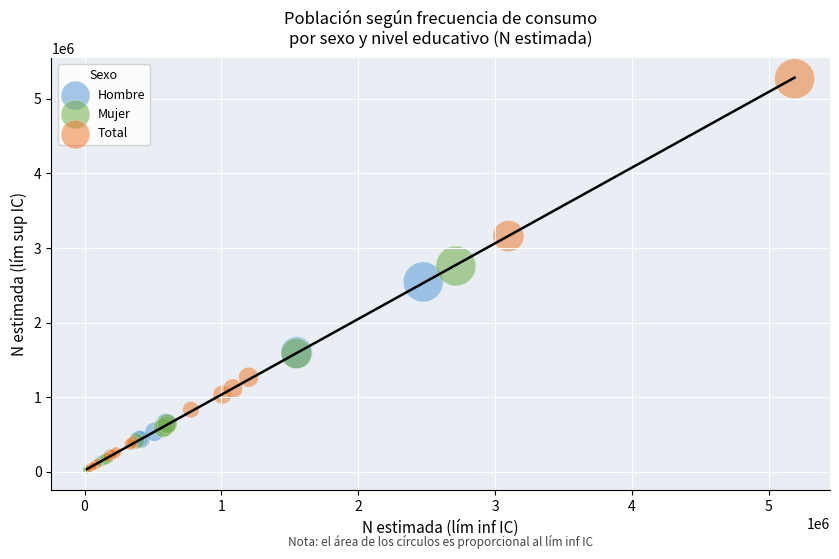

Which series reaches the maximum Y coordinate?

Total